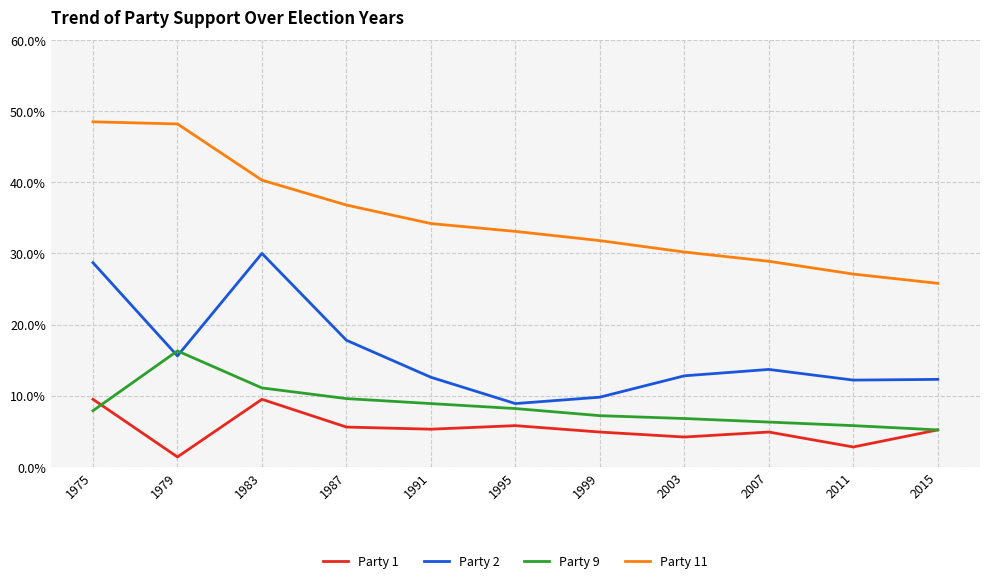

Does the chart have visible grid lines?

Yes